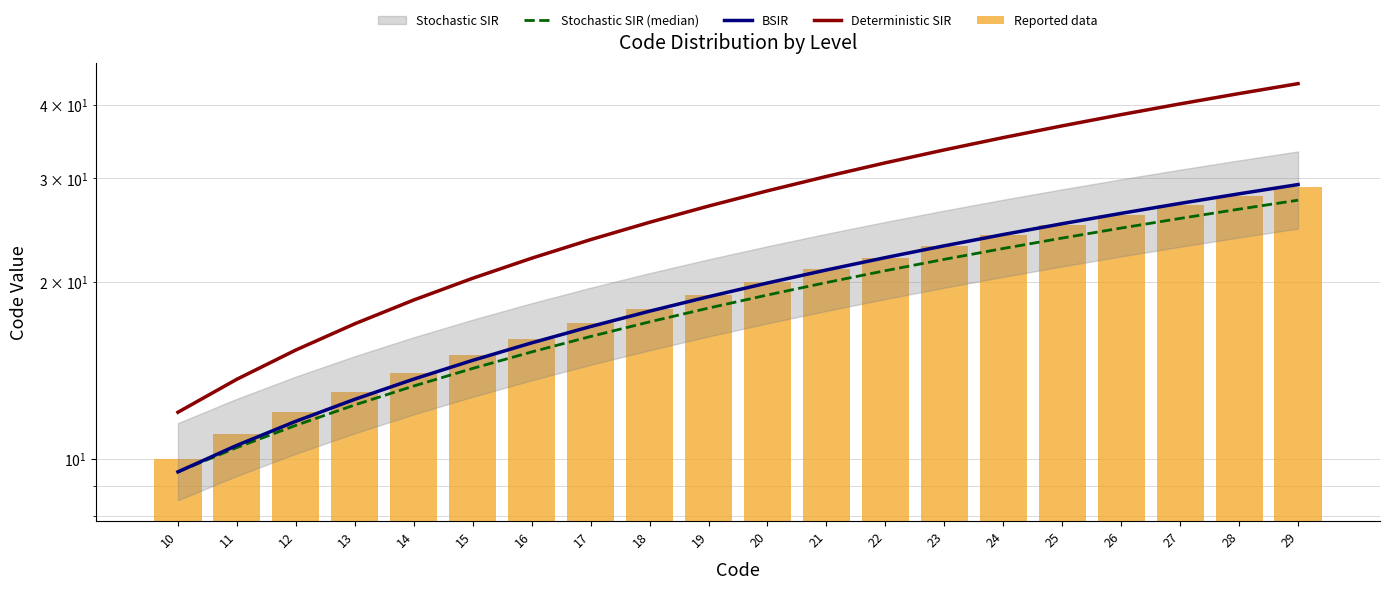

What is the sum of the Reported data values at 25 and 21?

46.0